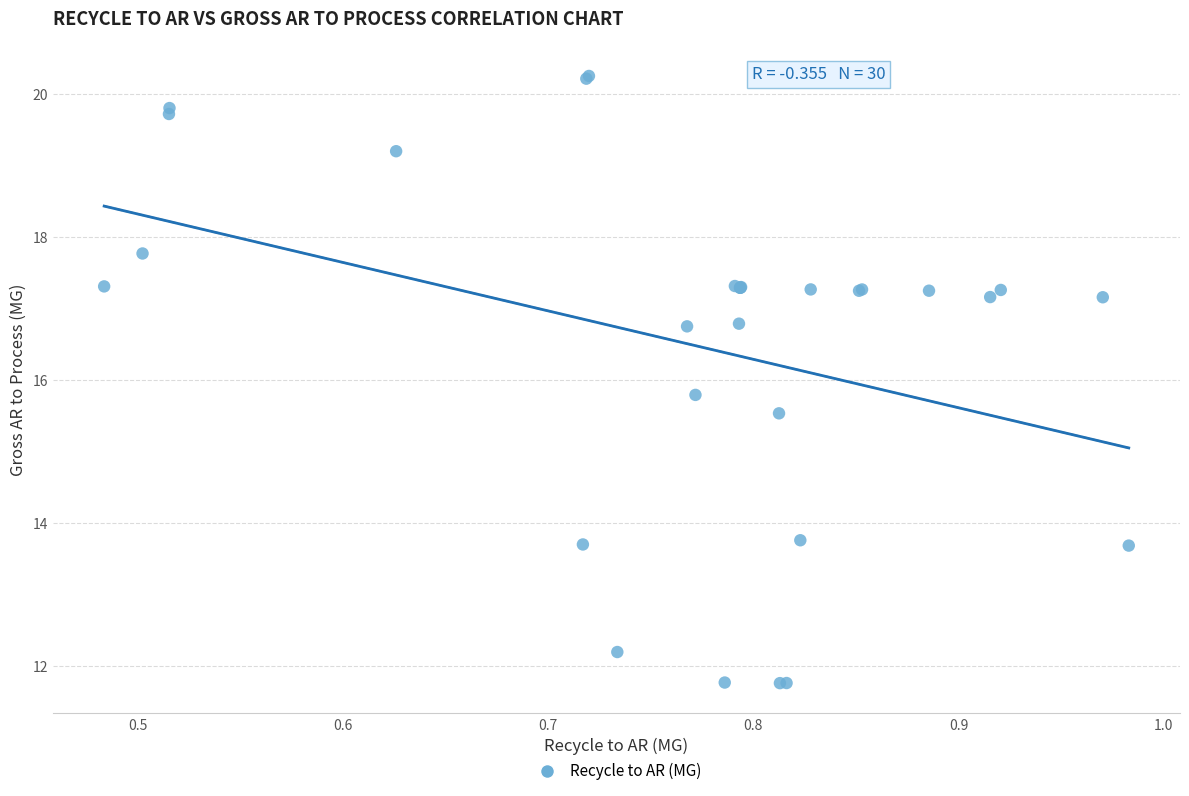

What Y value in the scatter plot is closest to 16?

15.8